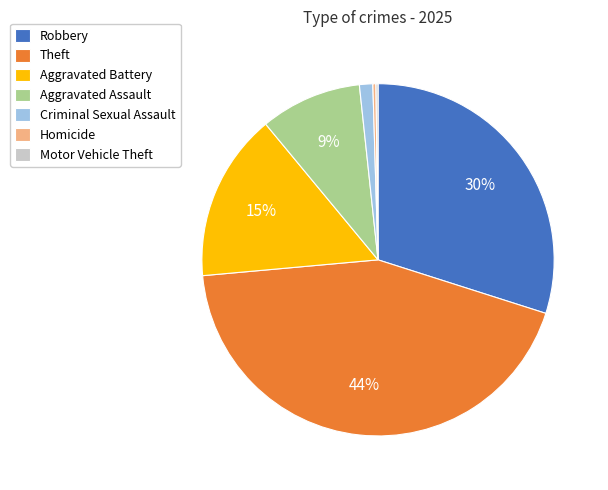

To the nearest percent, what percentage of the pie is Aggravated Assault?

9%